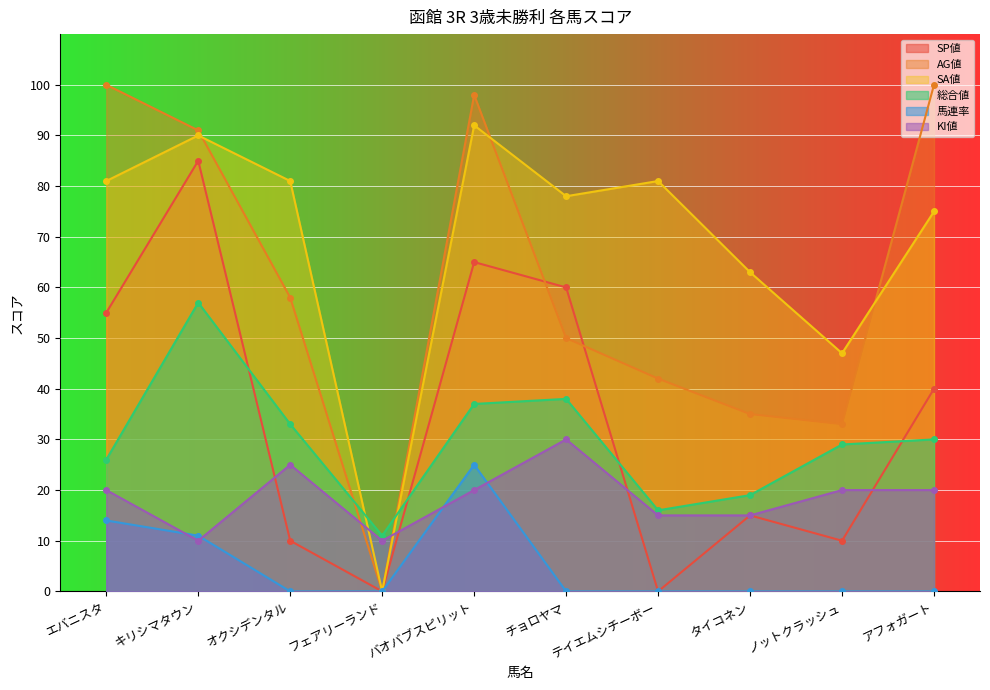

Reading left to right, what are all the values shown in this chart?

SP値: エバニスタ=55	キリシマタウン=85	オクシデンタル=10	フェアリーランド=0	バオバブスピリット=65	チョロヤマ=60	テイエムシチーボー=0	タイコネン=15	ノットクラッシュ=10	アフォガート=40
AG値: エバニスタ=100	キリシマタウン=91	オクシデンタル=58	フェアリーランド=0	バオバブスピリット=98	チョロヤマ=50	テイエムシチーボー=42	タイコネン=35	ノットクラッシュ=33	アフォガート=100
SA値: エバニスタ=81	キリシマタウン=90	オクシデンタル=81	フェアリーランド=0	バオバブスピリット=92	チョロヤマ=78	テイエムシチーボー=81	タイコネン=63	ノットクラッシュ=47	アフォガート=75
総合値: エバニスタ=26	キリシマタウン=57	オクシデンタル=33	フェアリーランド=11	バオバブスピリット=37	チョロヤマ=38	テイエムシチーボー=16	タイコネン=19	ノットクラッシュ=29	アフォガート=30
馬連率: エバニスタ=14	キリシマタウン=11	オクシデンタル=0	フェアリーランド=0	バオバブスピリット=25	チョロヤマ=0	テイエムシチーボー=0	タイコネン=0	ノットクラッシュ=0	アフォガート=0
KI値: エバニスタ=20	キリシマタウン=10	オクシデンタル=25	フェアリーランド=10	バオバブスピリット=20	チョロヤマ=30	テイエムシチーボー=15	タイコネン=15	ノットクラッシュ=20	アフォガート=20